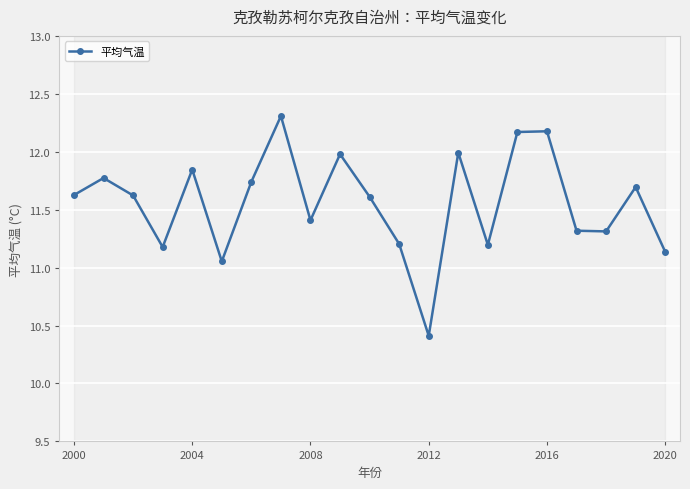

How many interior local peaks (higher than both neighbors) does the data have?

7